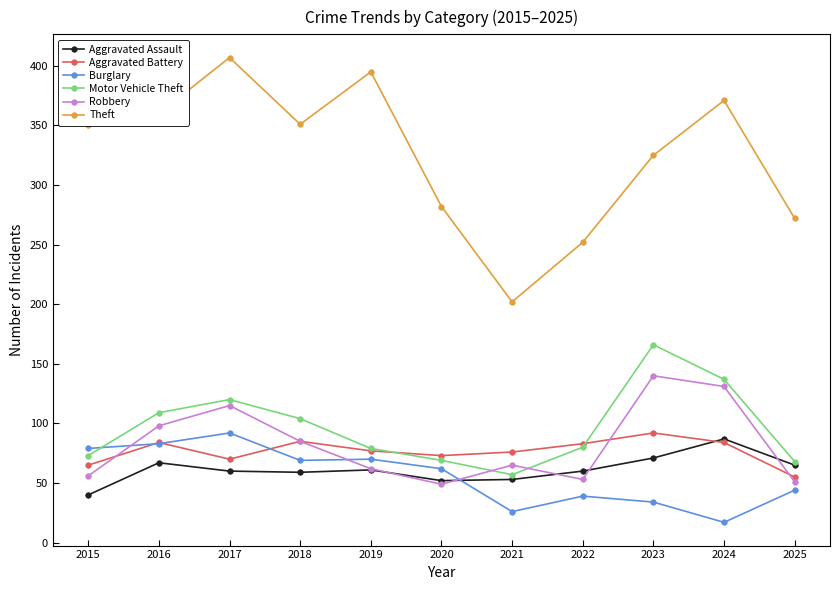

What is the difference between the maximum and minimum values in the Robbery series?

91